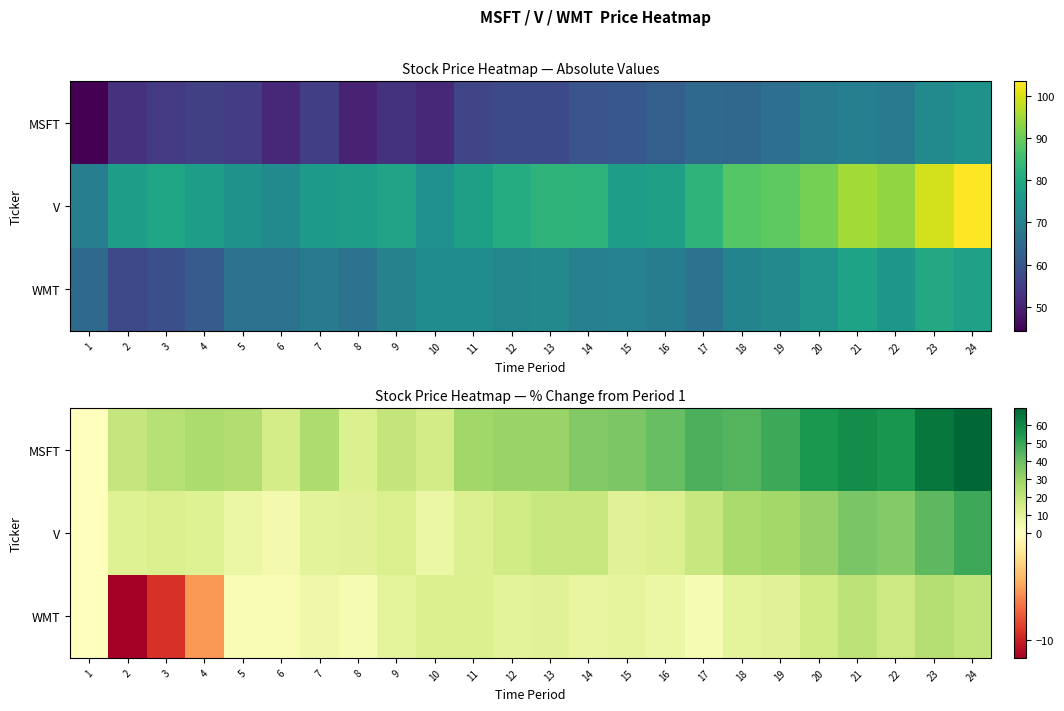

Which has a higher value, 12 or 19?

19